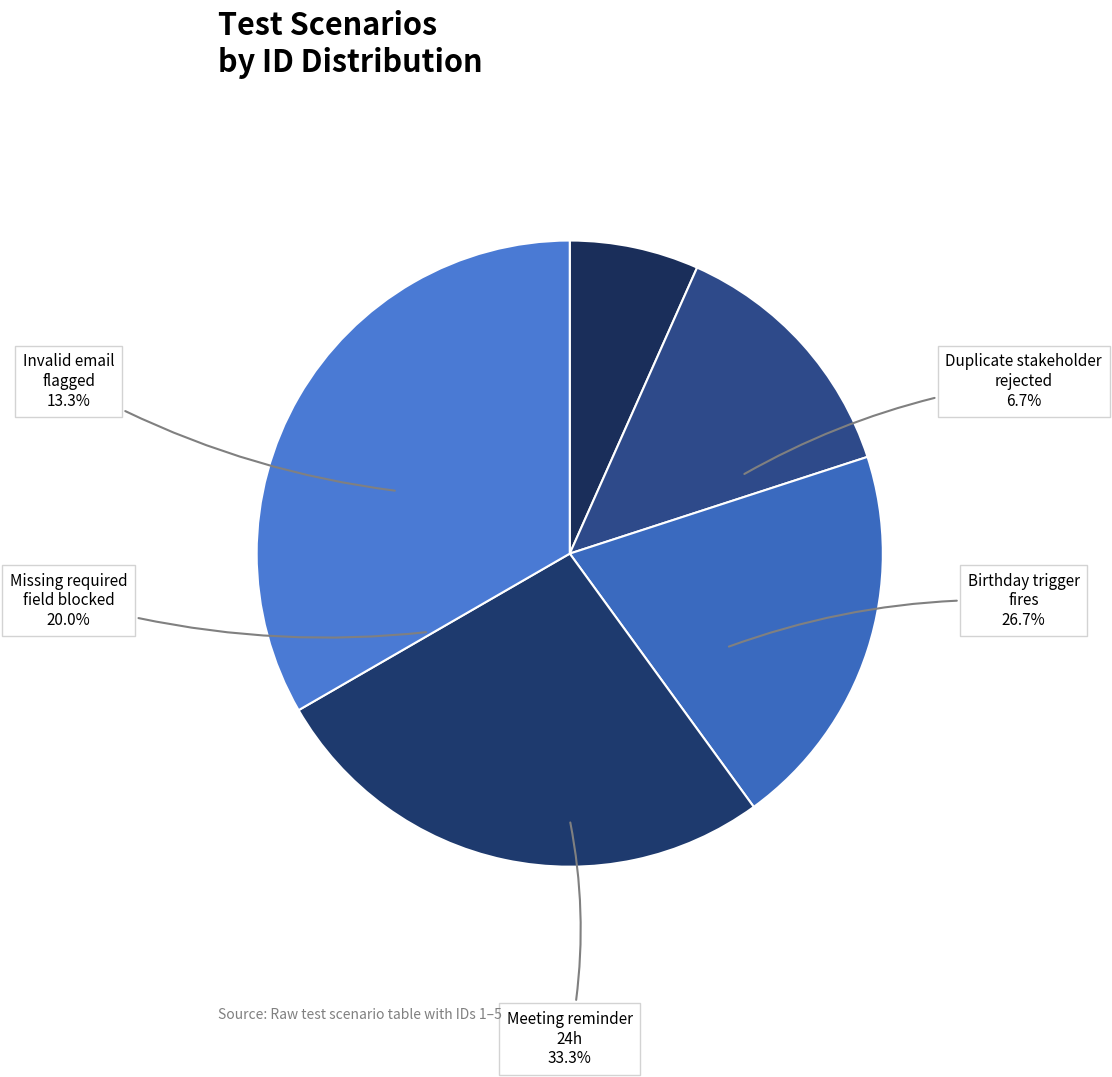

To the nearest percent, what portion does Missing required field blocked represent?

20%